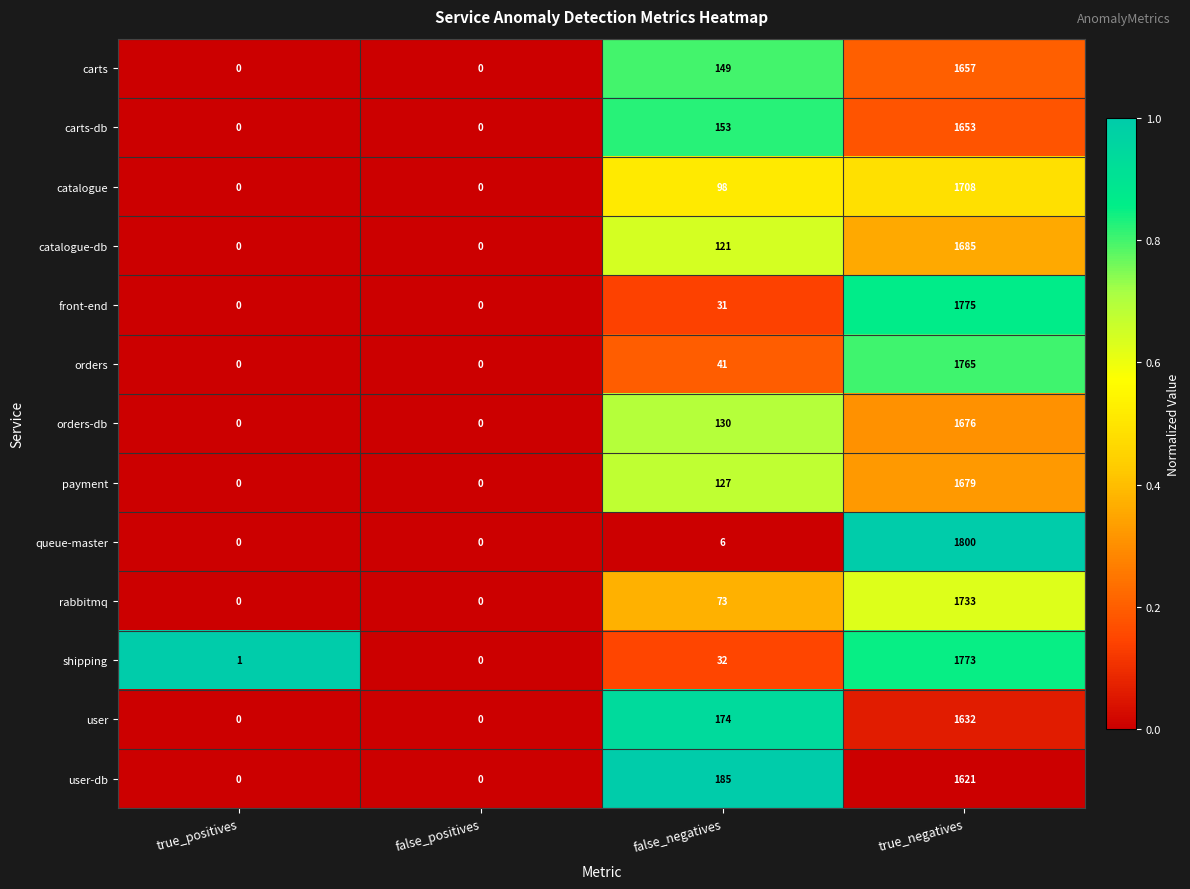

What is the sum of all catalogue values?

1806